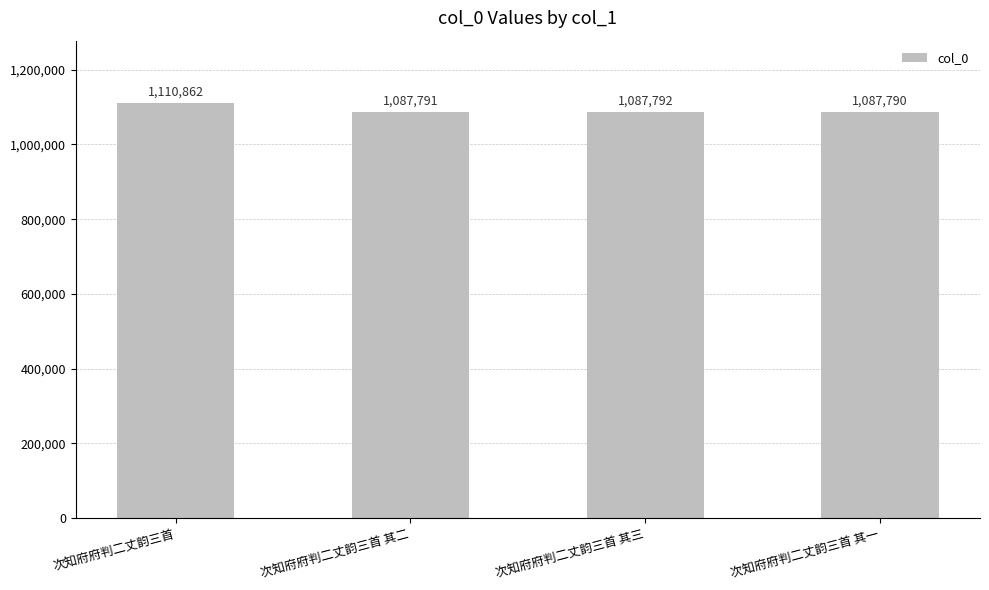

Which category has the lowest value across all series?

次知府府判二丈韵三首 其一